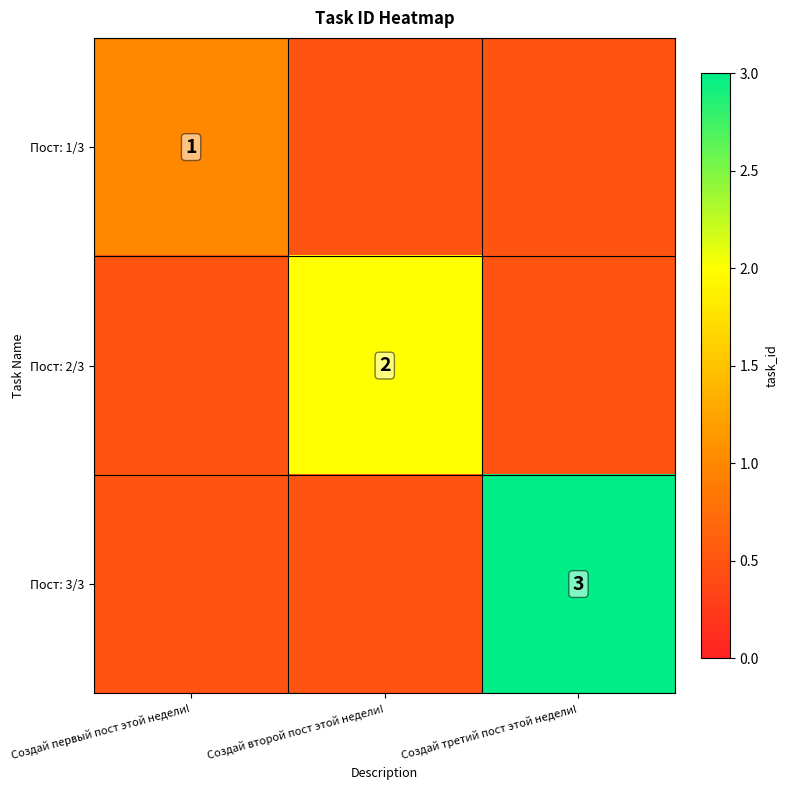

Rank the series by their maximum value, from highest to lowest.

Пост: 3/3, Пост: 2/3, Пост: 1/3